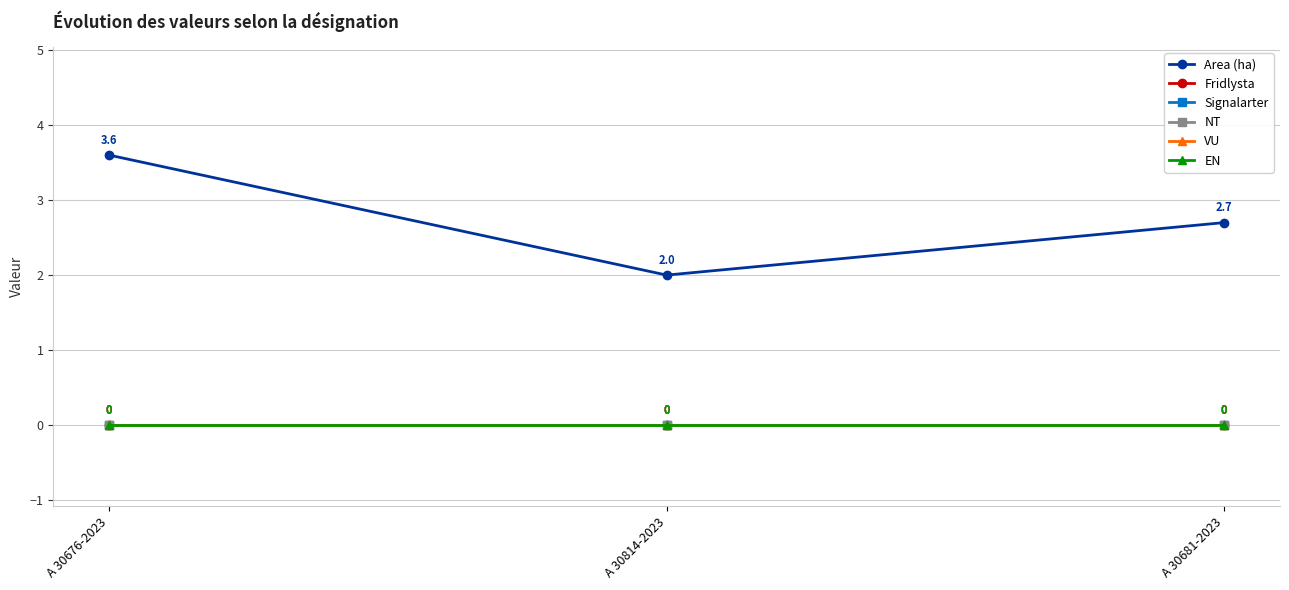

Is this an area chart (filled region under the line)?

No